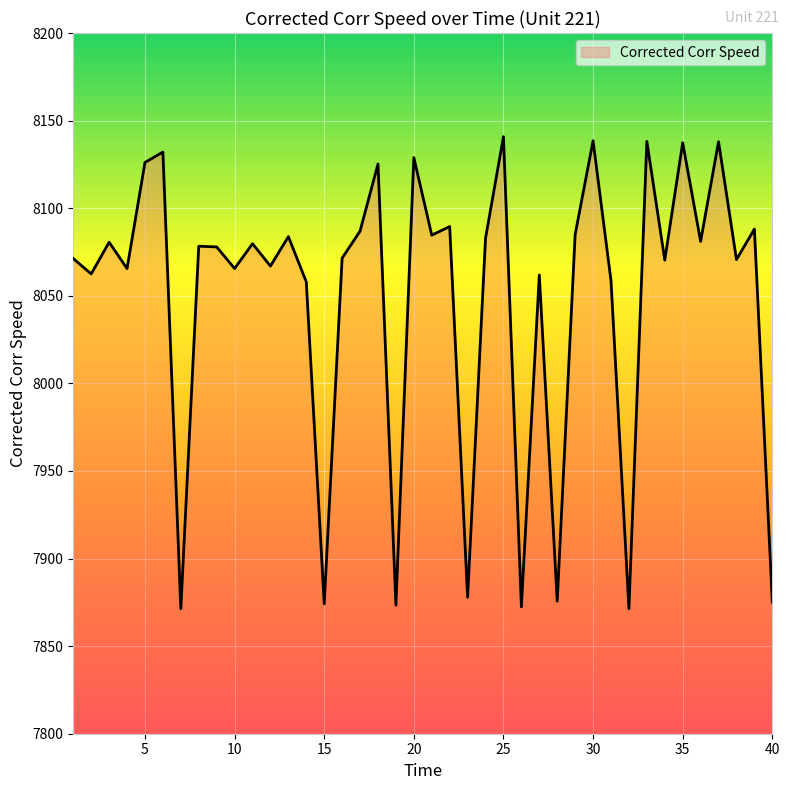

What is the maximum value shown in the chart?

8140.8